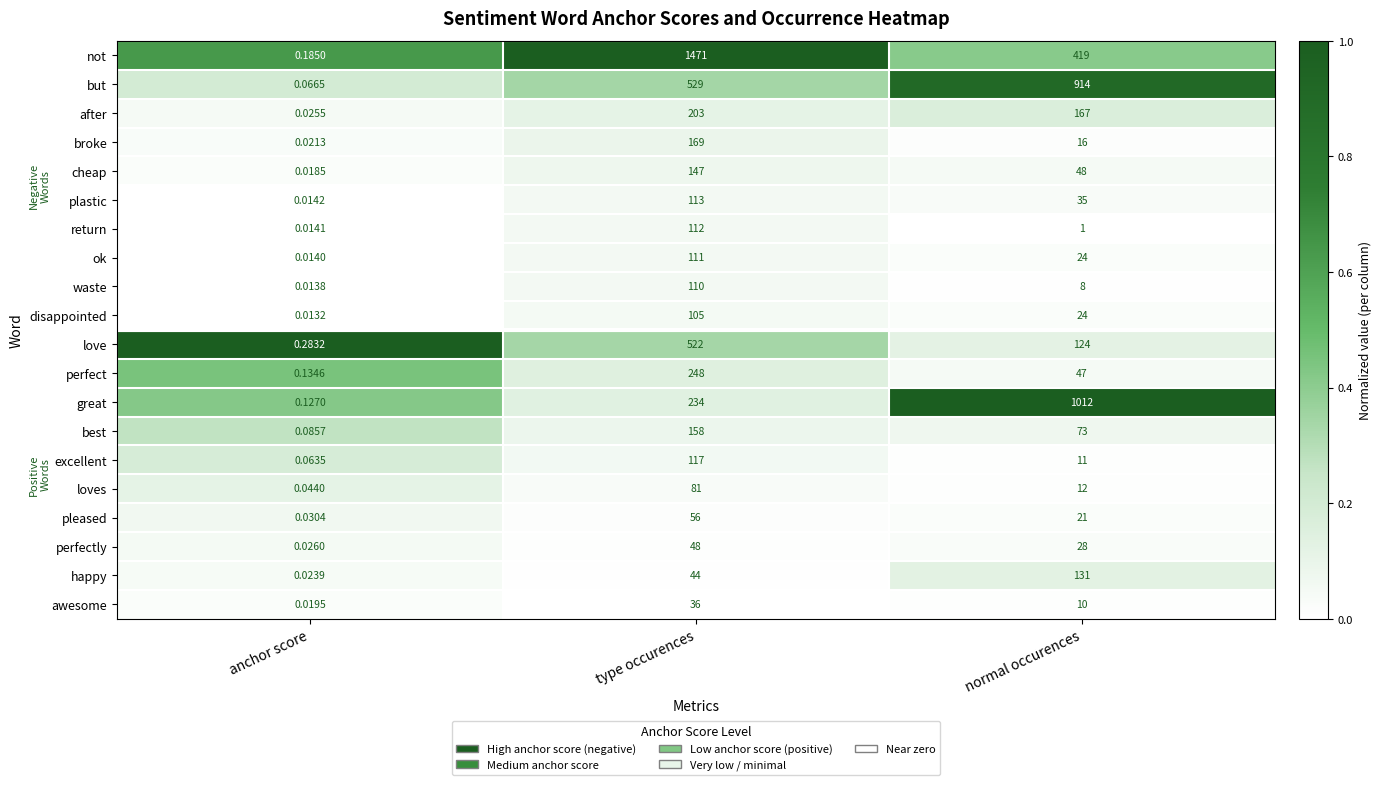

At how many categories does at least one series exceed 0?

3